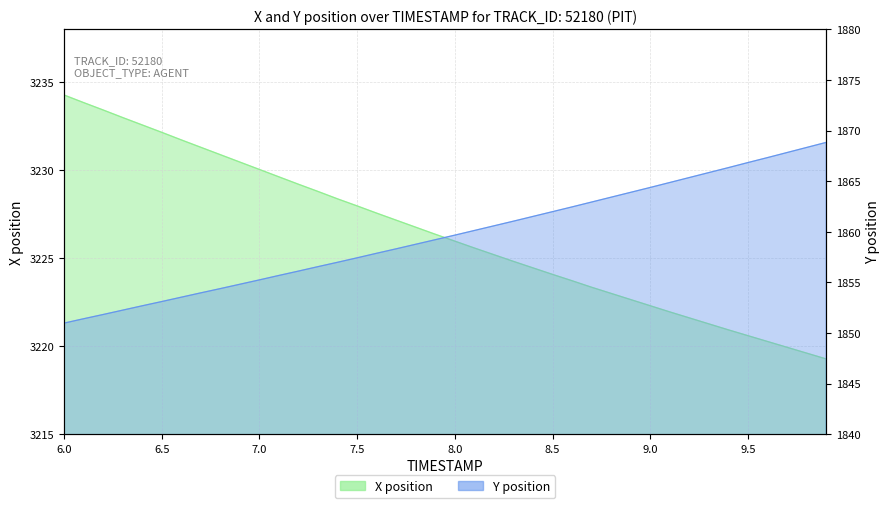

What is the difference between the highest and lowest values at 6.3?

1380.7